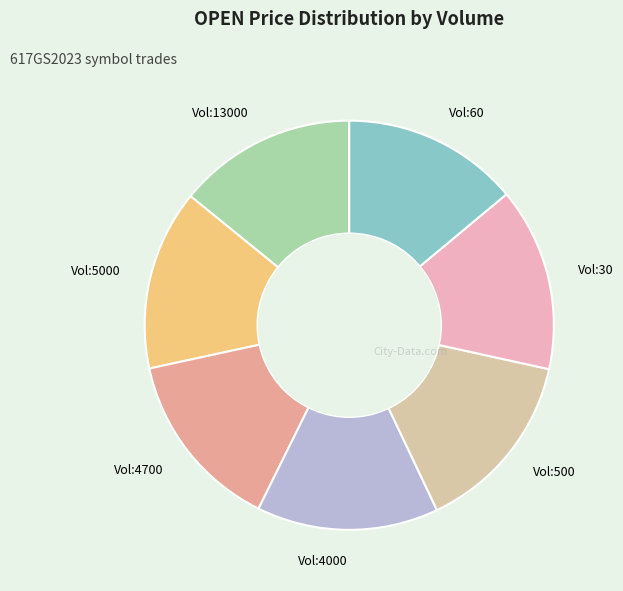

Combined, do Vol:5000 and Vol:500 account for over 50%?

No